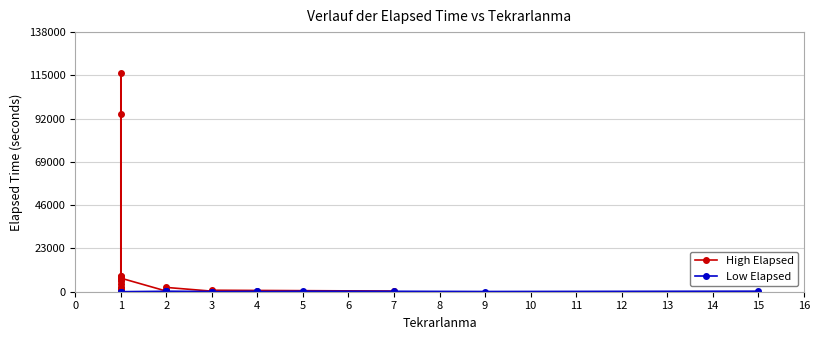

How many categories are shown in the chart?

20